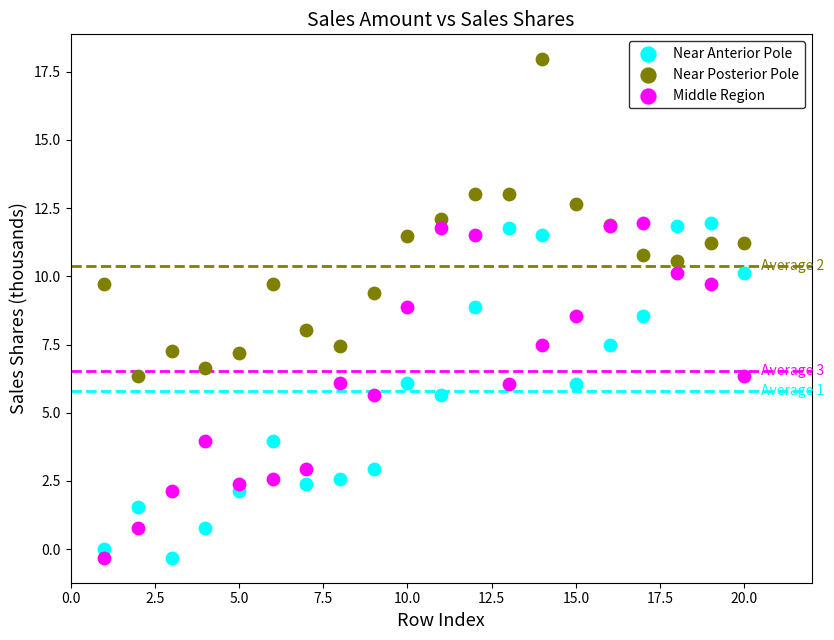

What is the X range (max minus min) for the scatter plot?

19.0